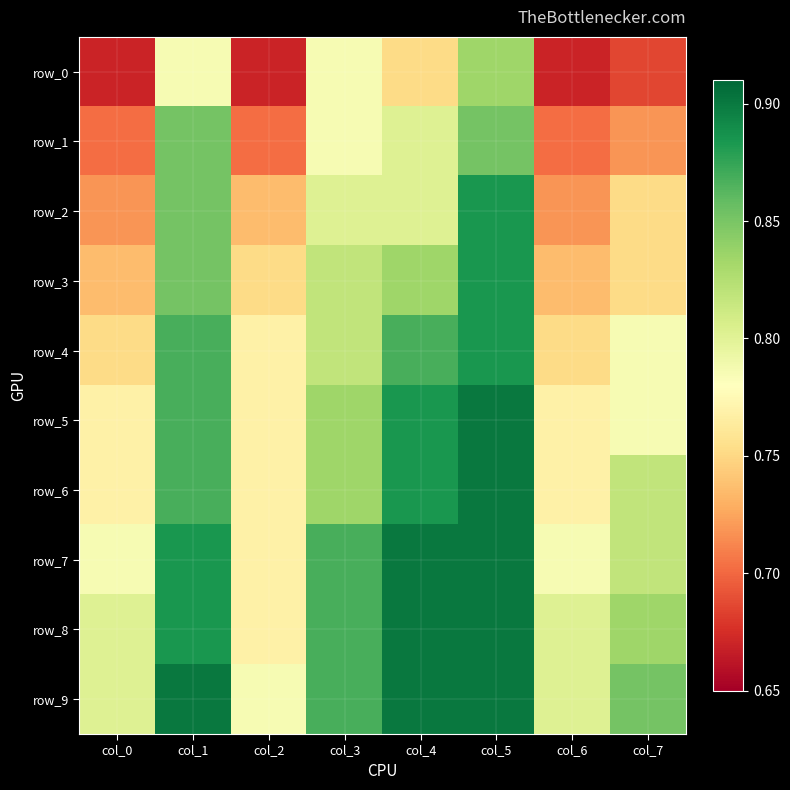

At how many categories does at least one series exceed 0?

8